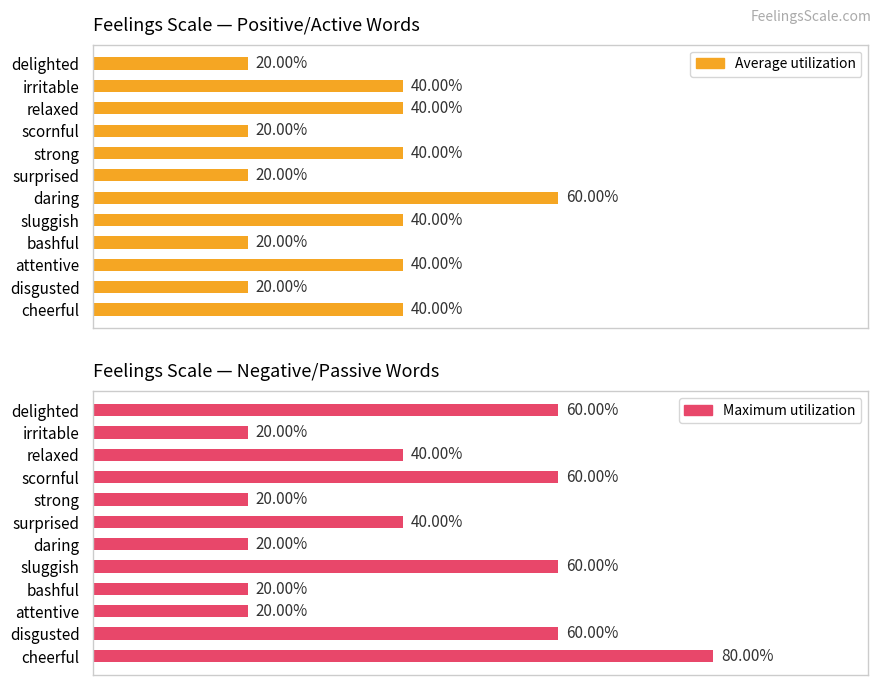

How many bars are there in total?

24